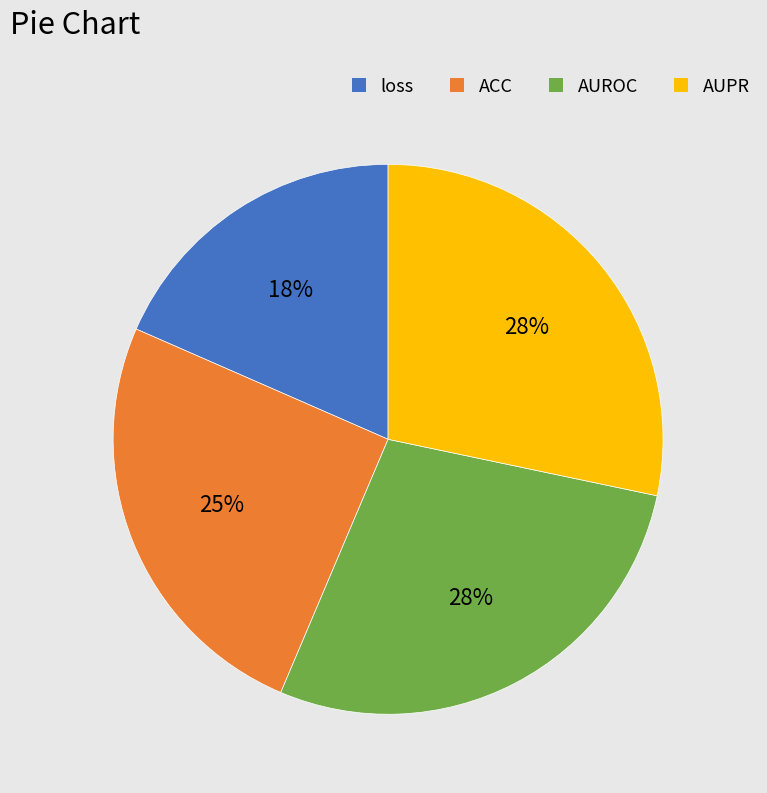

Between ACC and AUPR, which is larger?

AUPR